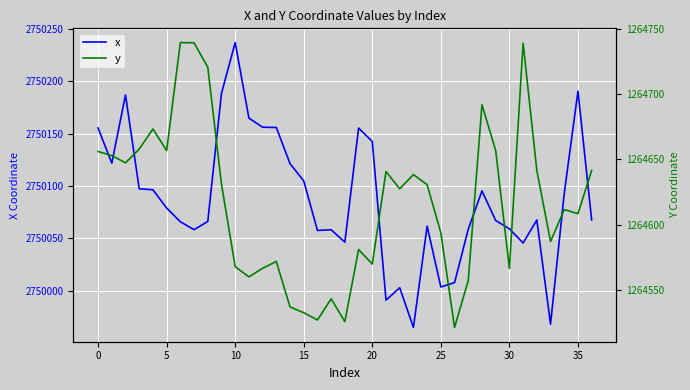

True or false: y and x cross at least once.

False